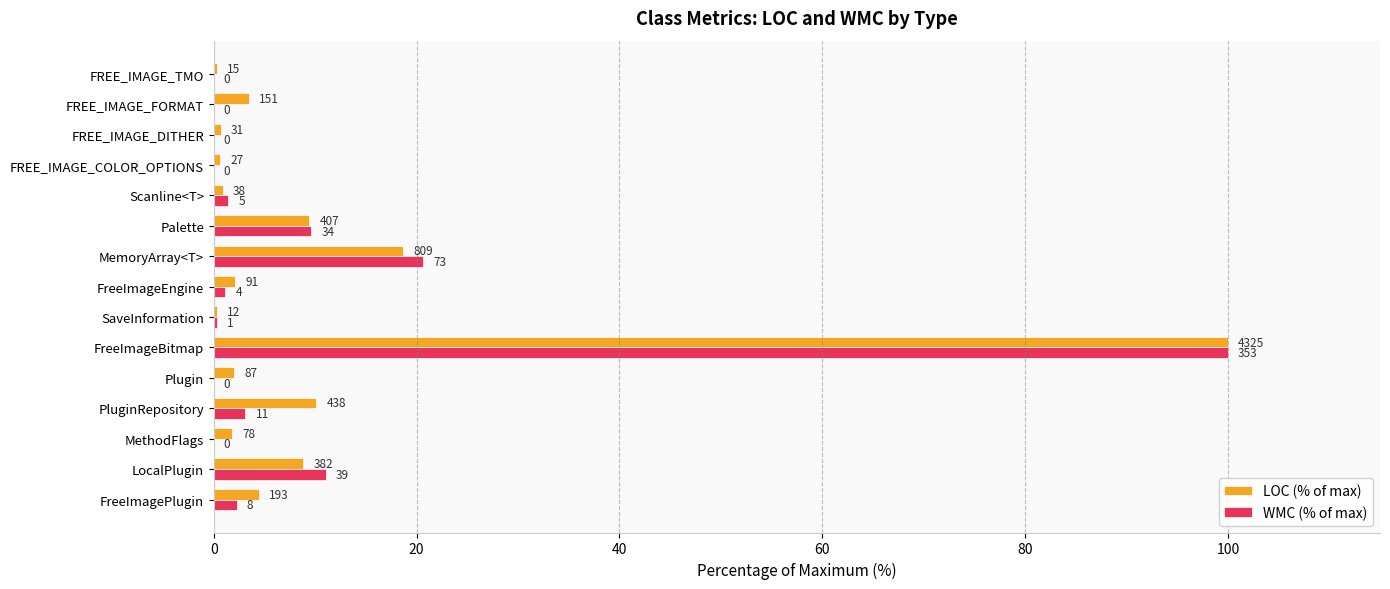

Reading left to right, list all the values displayed in this chart.

LOC (% of max): 4.5	8.8	1.8	10.1	2.0	100.0	0.3	2.1	18.7	9.4	0.9	0.6	0.7	3.5	0.3
WMC (% of max): 2.3	11.0	0.0	3.1	0.0	100.0	0.3	1.1	20.7	9.6	1.4	0.0	0.0	0.0	0.0